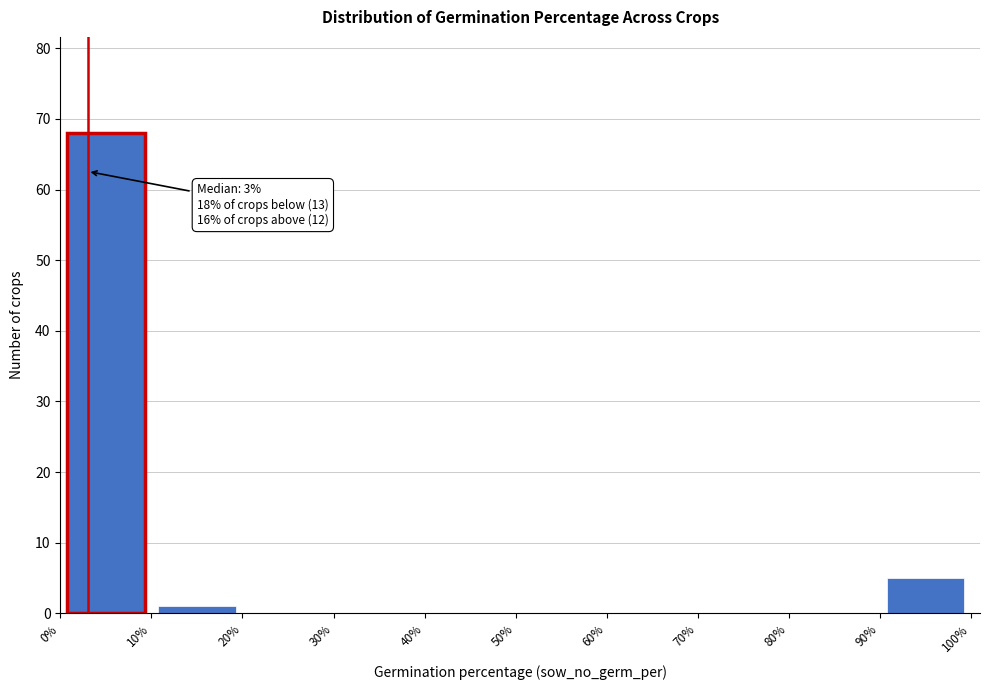

Which range on the x-axis has the tallest bar?

0% to 10%